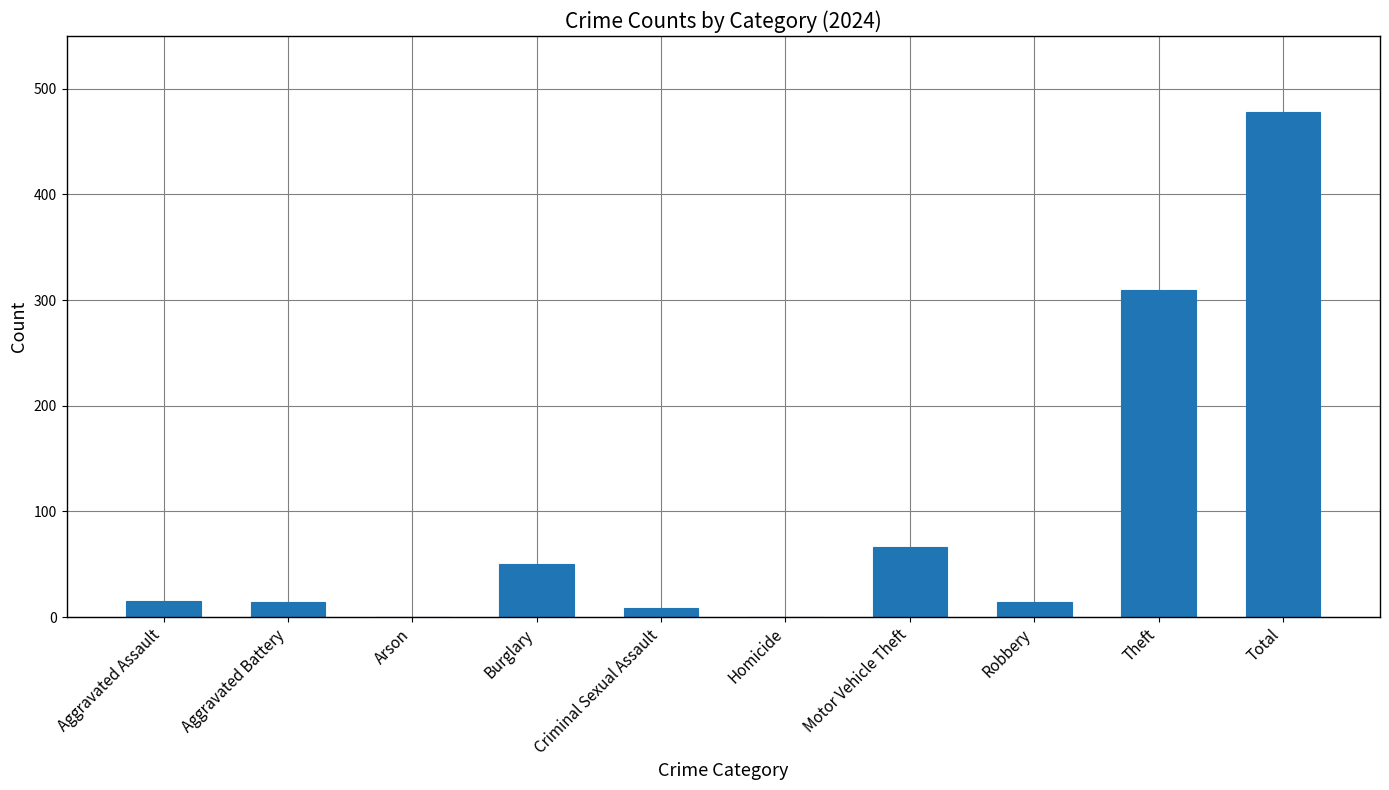

Count the number of data series in this chart.

1